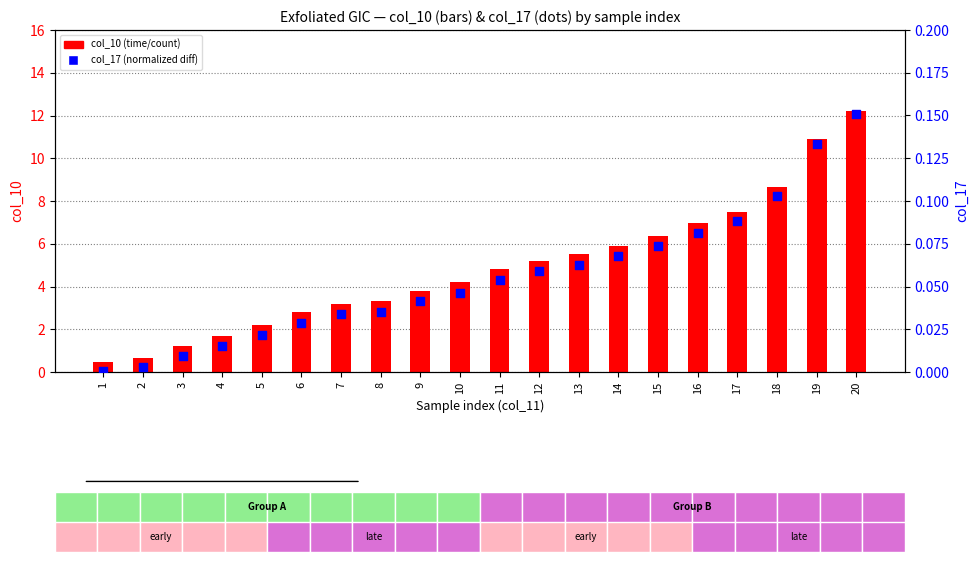

At which category is the sum across all series the highest?

20